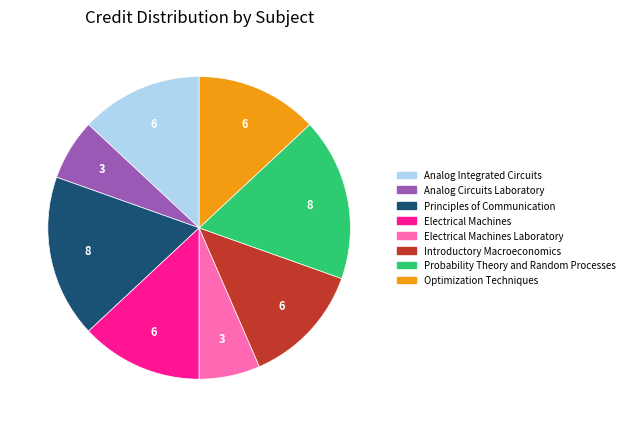

Is there a majority slice in this chart?

No